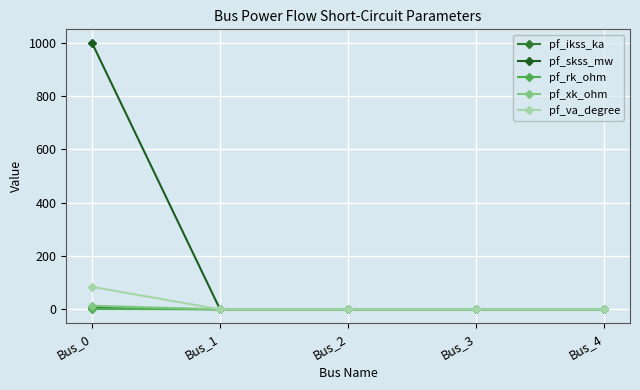

Between Bus_0 and Bus_1, which series saw the biggest shift?

pf_skss_mw